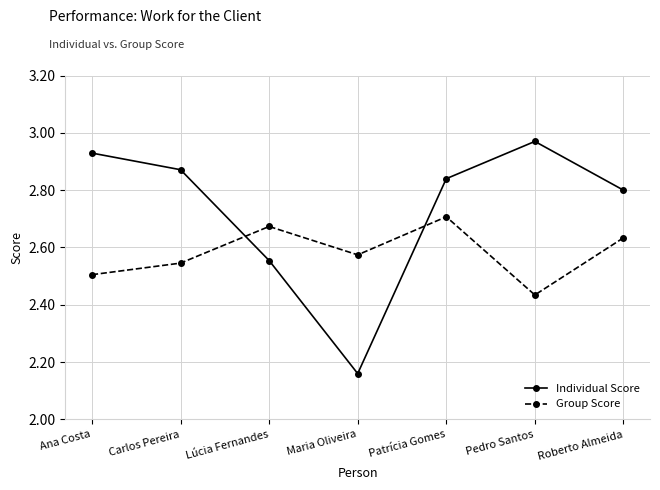

What is the sum of all Group Score values?

18.1